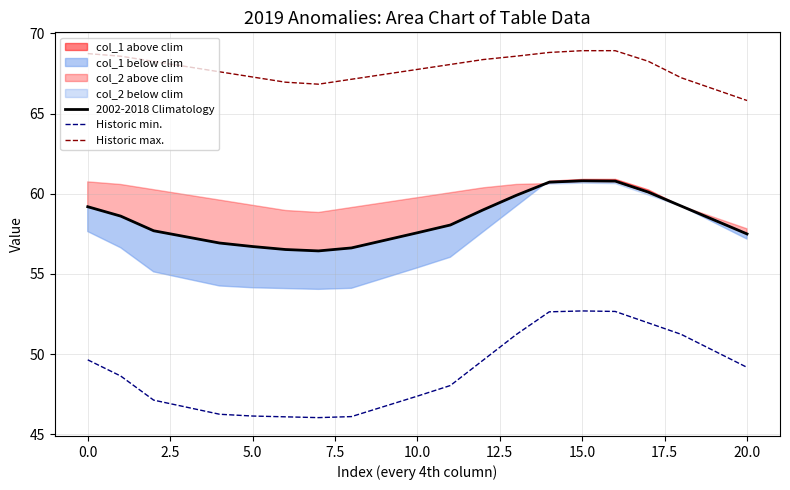

True or false: Historic min. and 2002-2018 Climatology intersect in this chart.

False